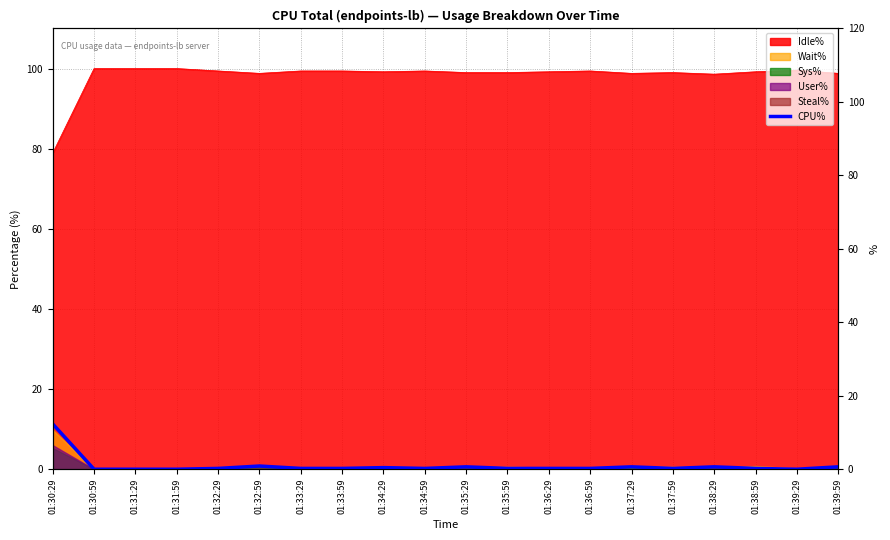

Reading left to right, transcribe all the data shown in this chart.

11.3	0.0	0.0	0.0	0.2	0.8	0.2	0.2	0.4	0.2	0.6	0.2	0.2	0.2	0.6	0.2	0.6	0.2	0.0	0.6